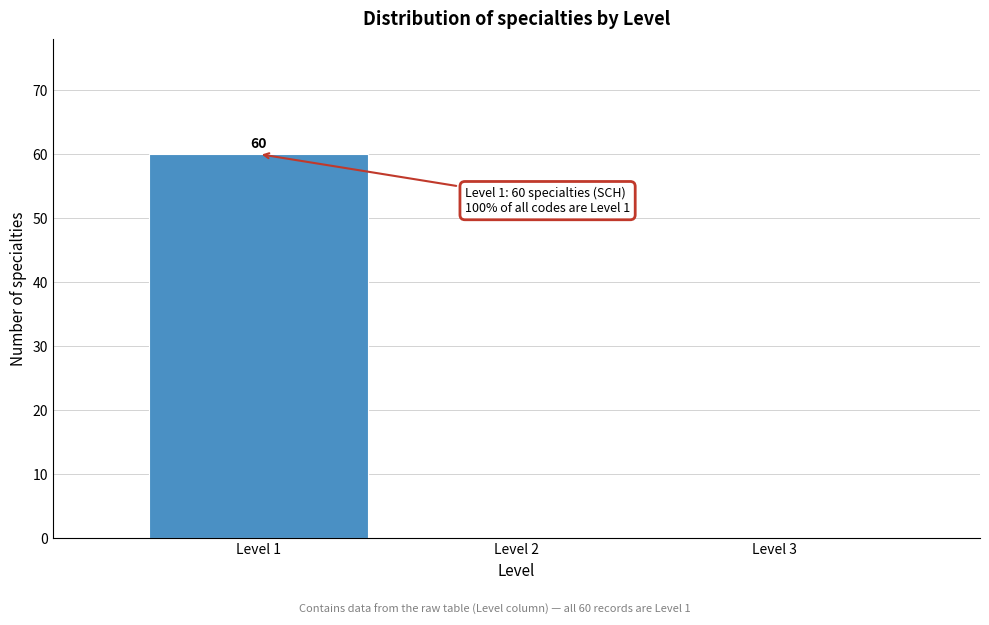

Which range on the x-axis has the tallest bar?

0.5 to 1.5